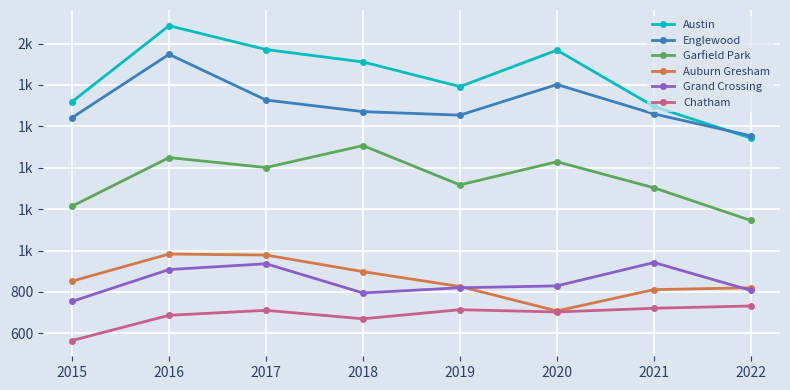

What are all the series names shown in the legend?

Austin, Englewood, Garfield Park, Auburn Gresham, Grand Crossing, Chatham